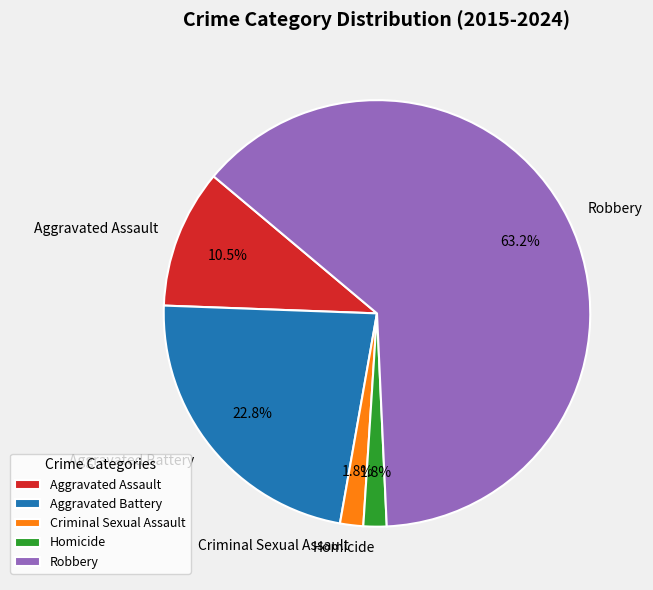

Approximately how many times larger is the value at Homicide compared to Aggravated Assault?

0.2